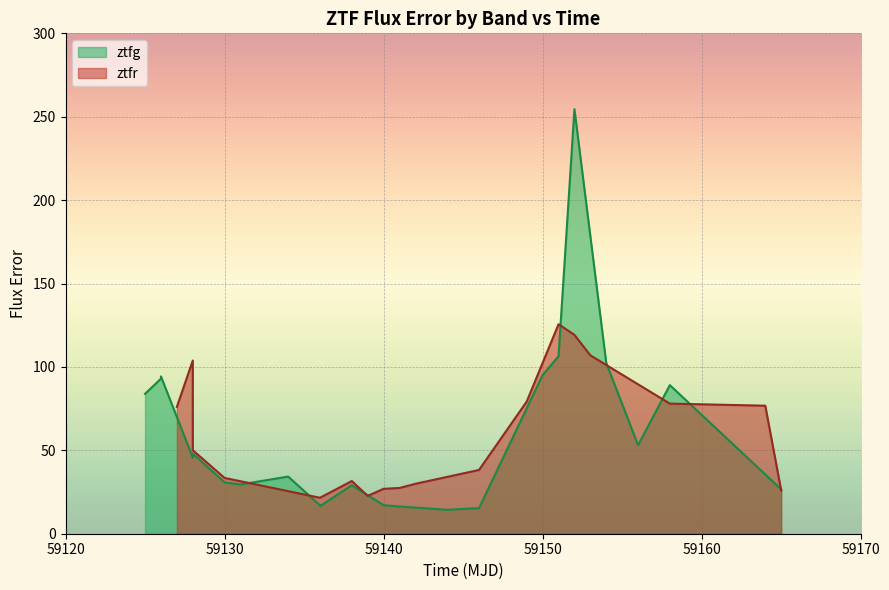

Count the number of values greater than 45.

11